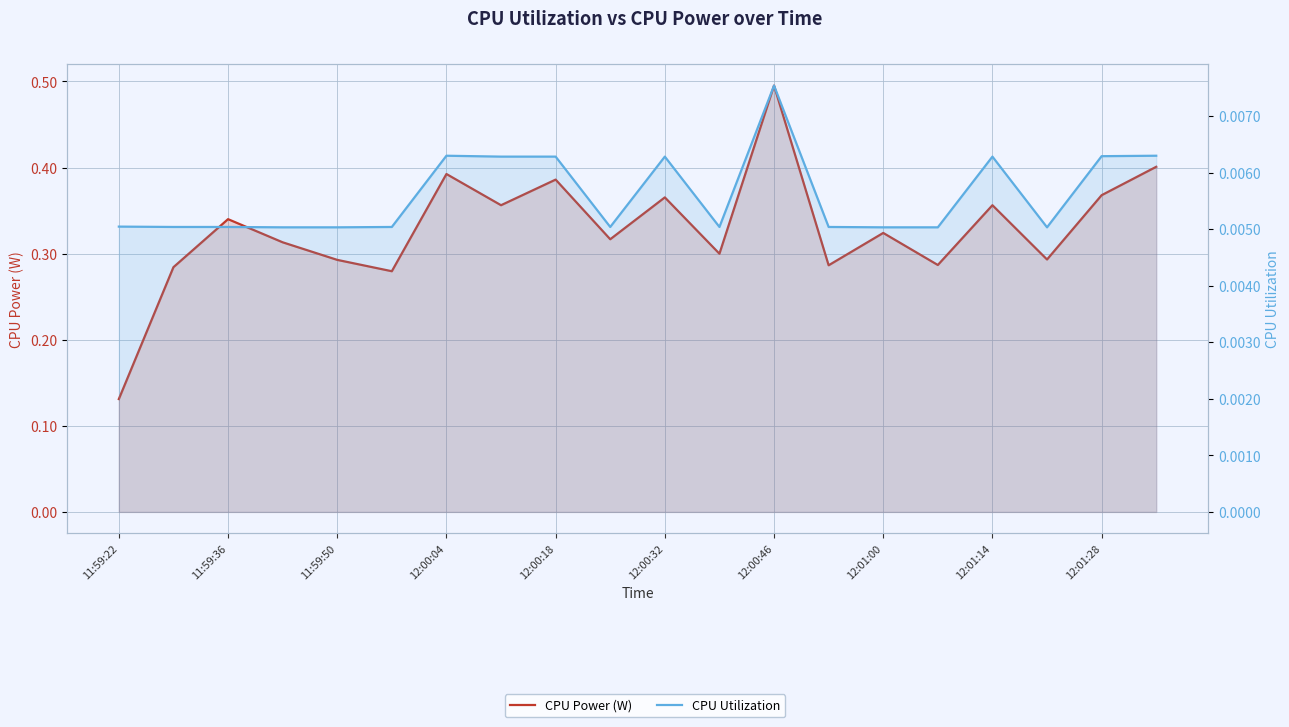

List the series in order of their peak value, highest first.

CPU Power (W), CPU Utilization